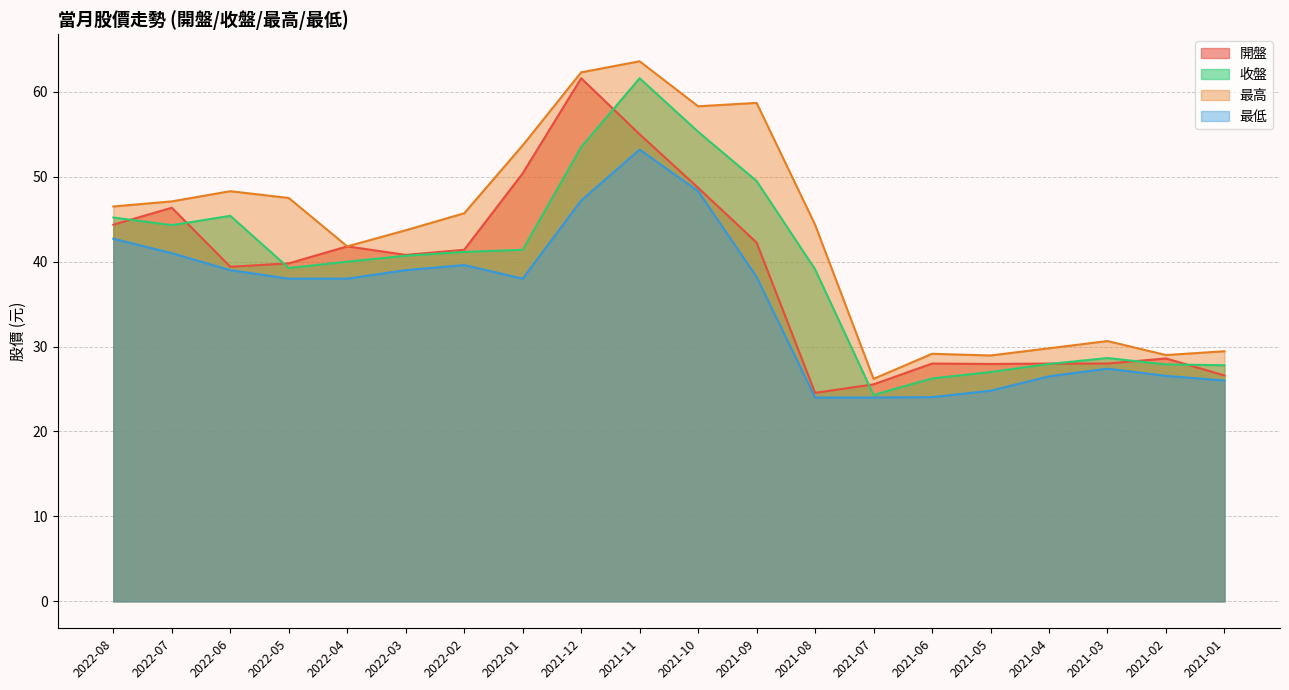

The 開盤 series shows 12.6 at 2021-02. True or false?

False